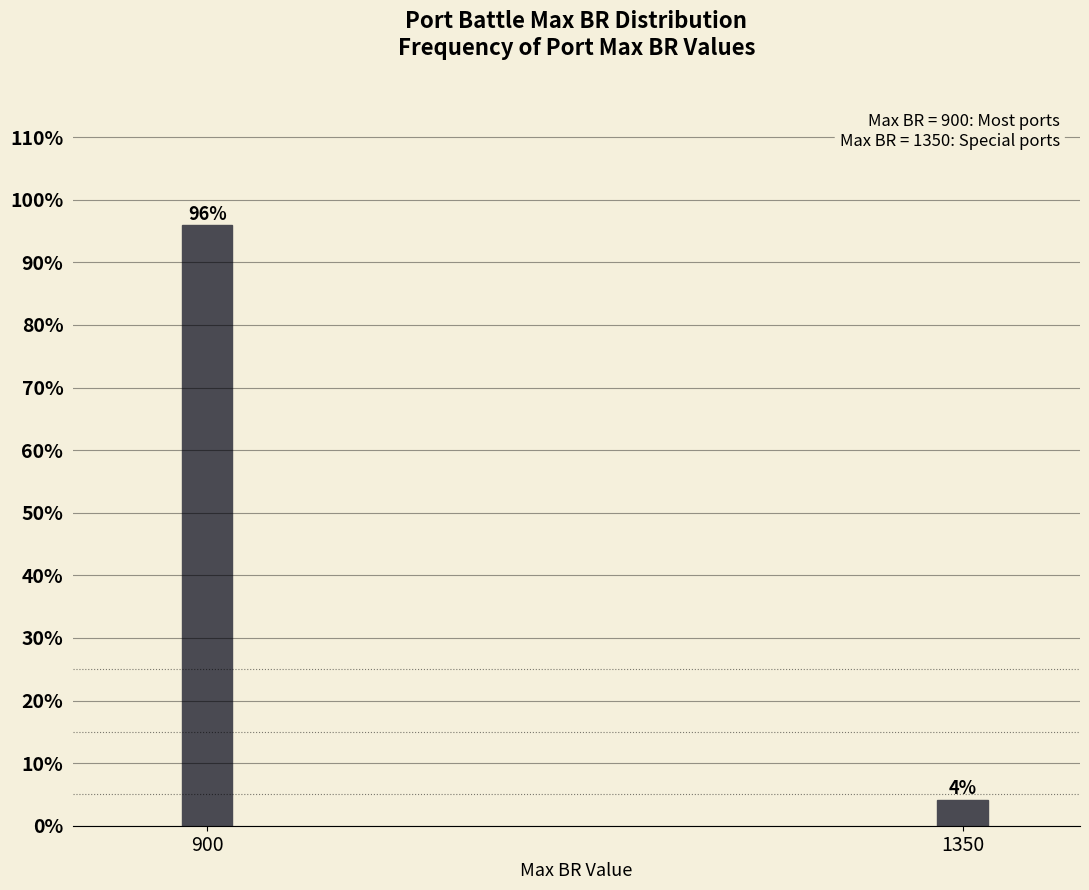

Where does the data first go above 95?

900